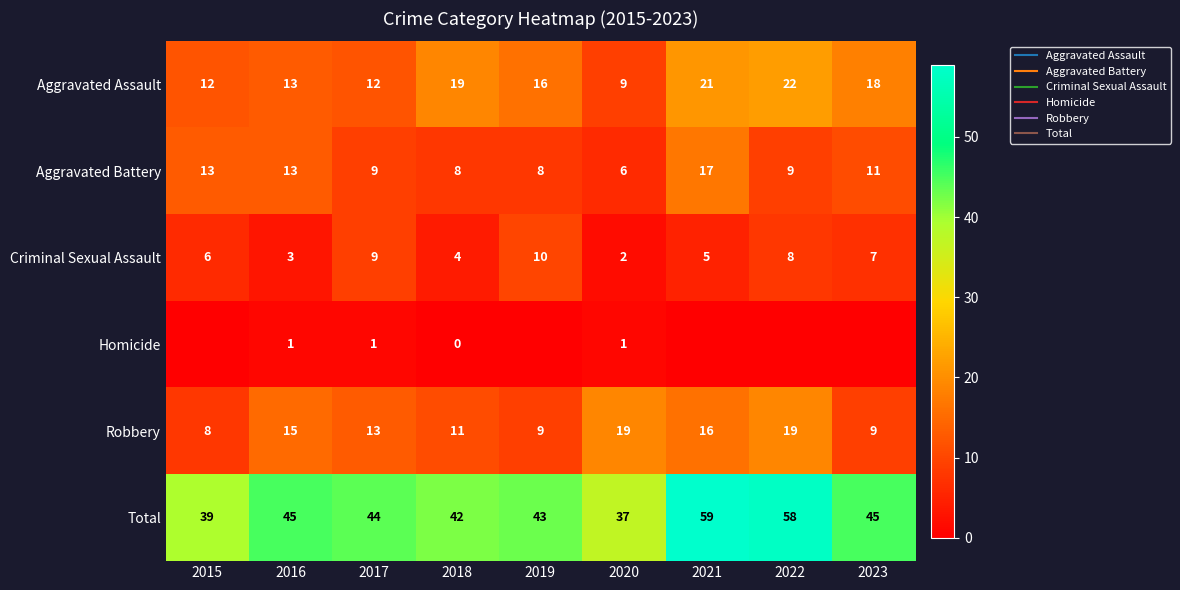

List the labels in order of Aggravated Assault value, largest first.

2022, 2021, 2018, 2023, 2019, 2016, 2015, 2017, 2020